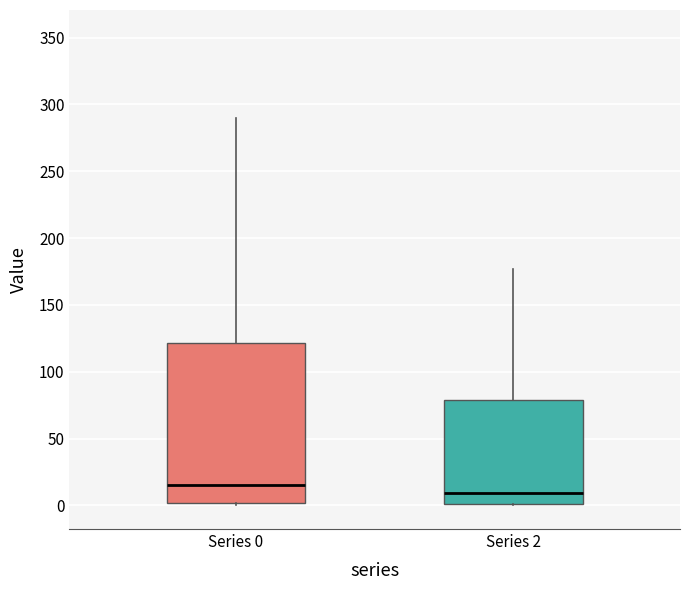

Which box is the tallest, from its lower edge to its upper edge?

Series 0